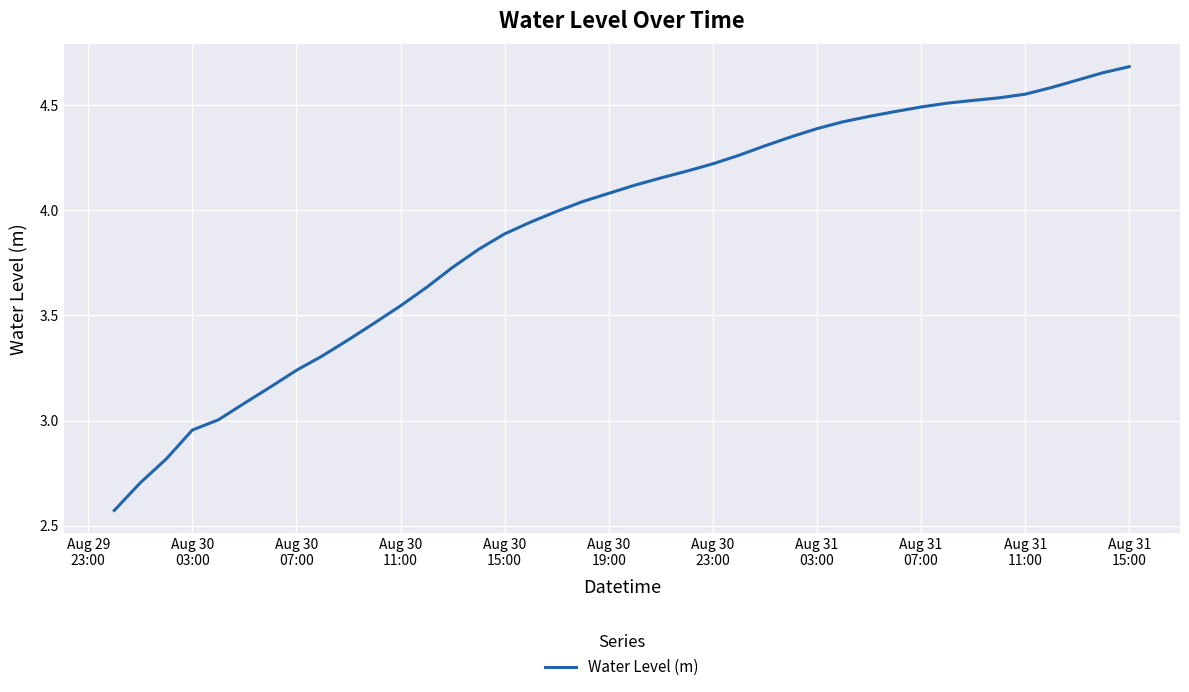

What is the difference between the maximum and minimum values?

2.1